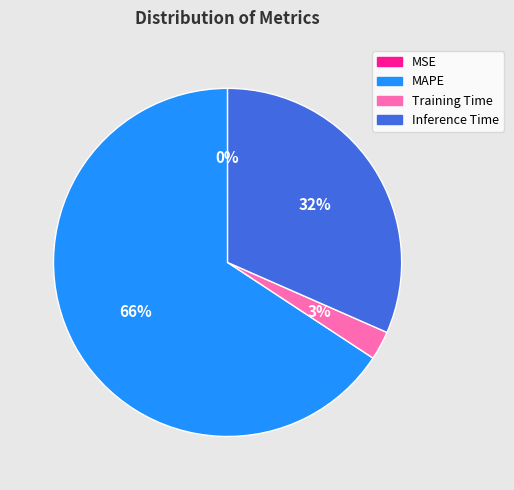

Which category has the biggest portion of the pie?

MAPE